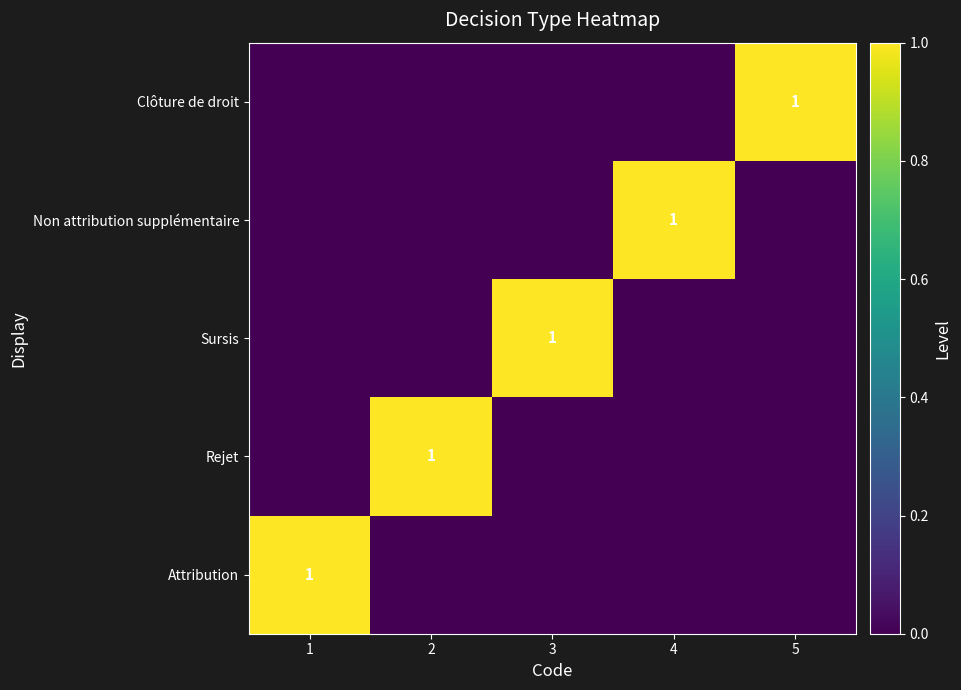

What is the difference between the highest and lowest values at 5?

1